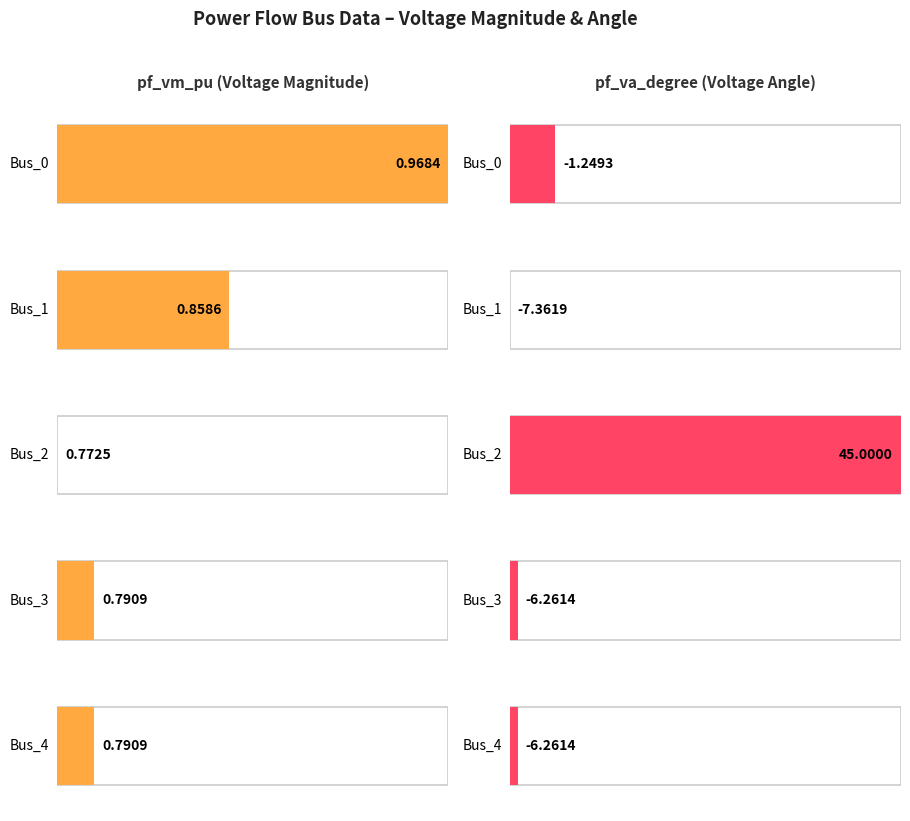

How many negative values does the pf_va_degree series have?

4